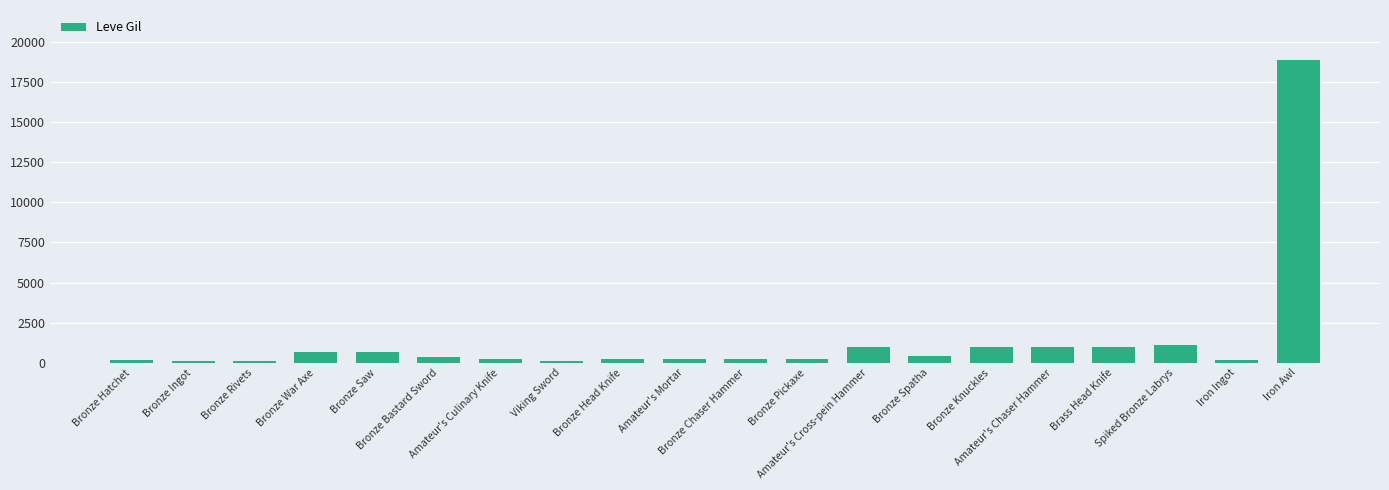

What is the difference between the maximum and minimum values?

18800